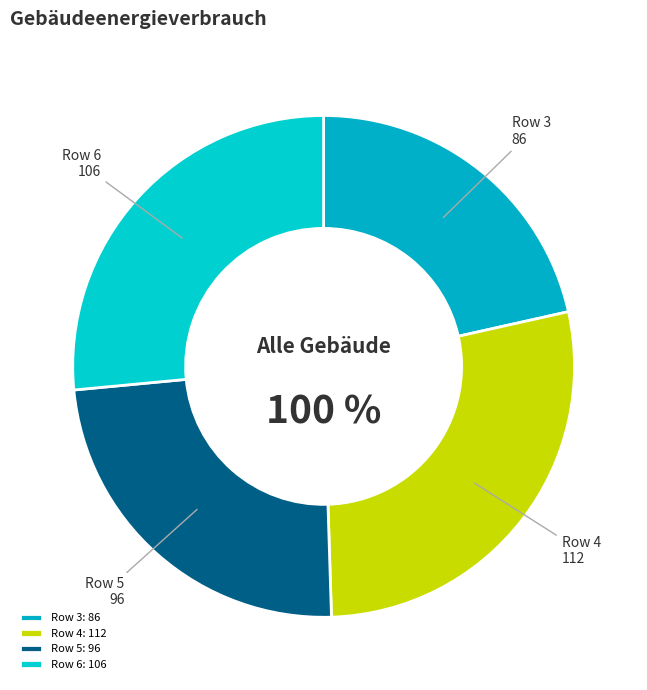

Approximately how many times larger is the value at 6 compared to 3?

1.2